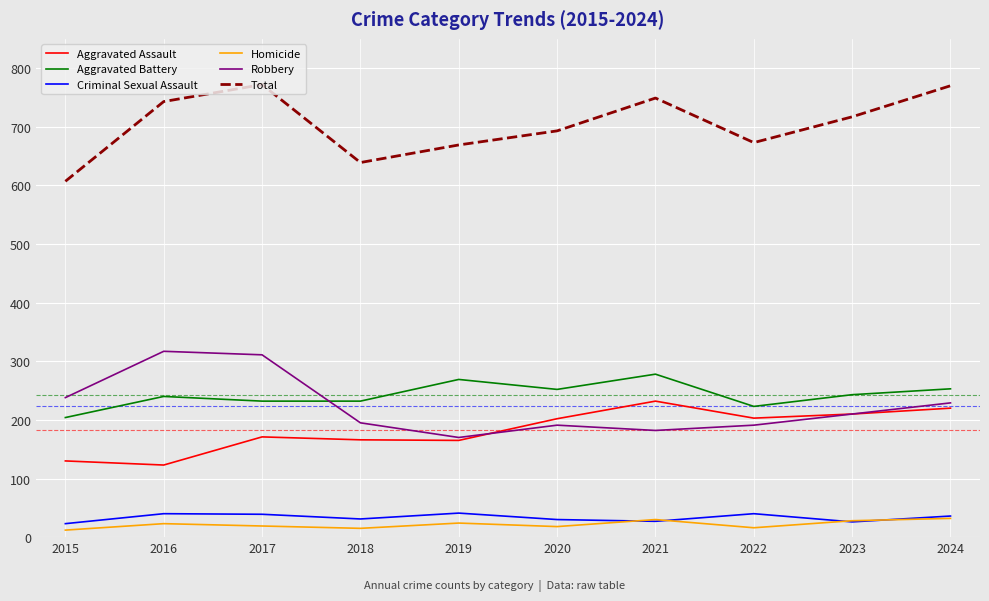

Which series has the largest total across all categories?

Total